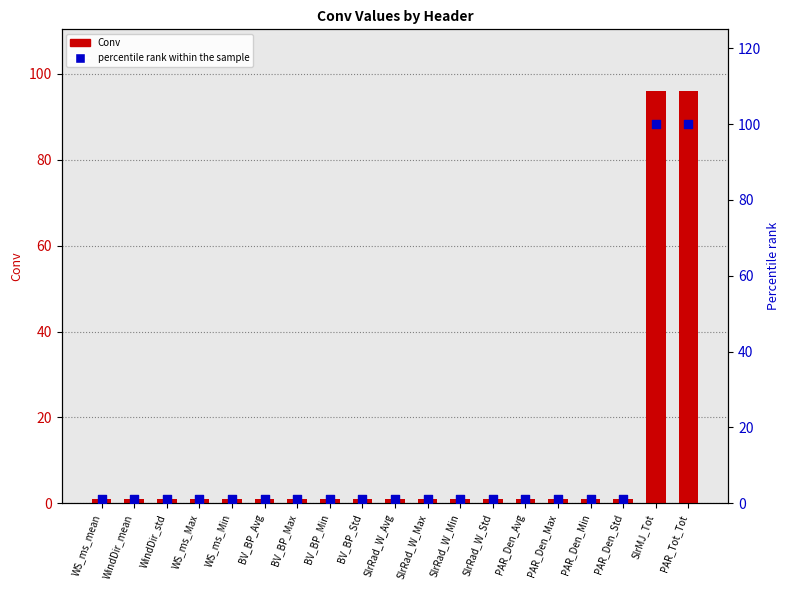

Which series reaches the minimum Y coordinate?

Conv